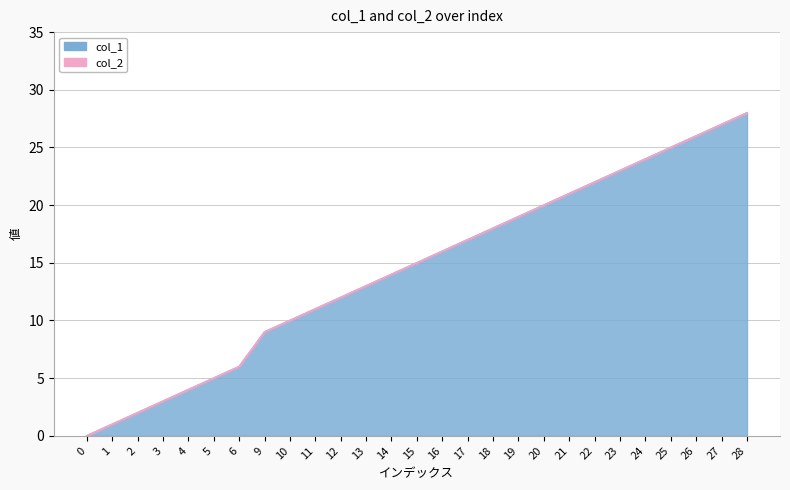

Between 5 and 17, which is larger?

17